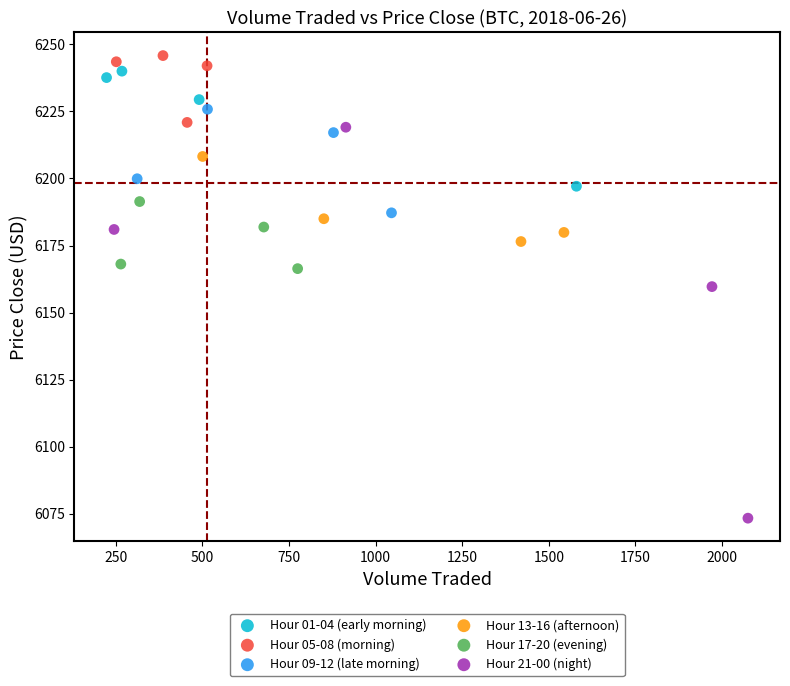

Which series has the widest spread of Y values?

Hour 21-00 (night)